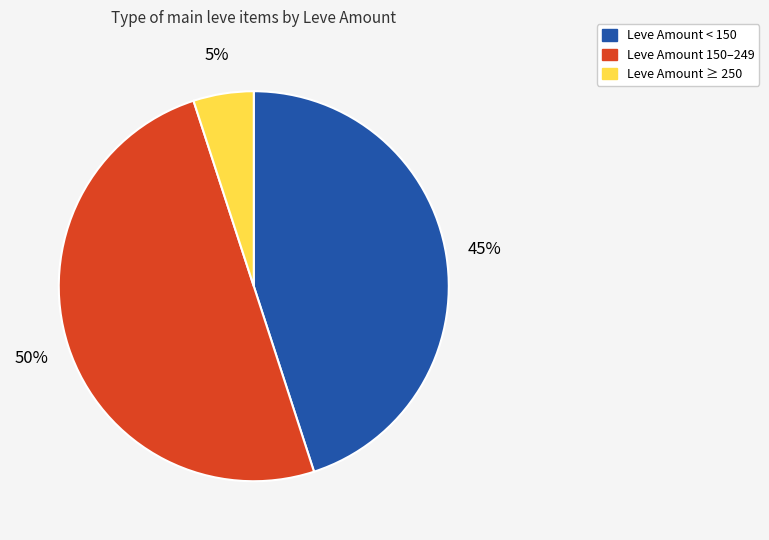

To the nearest percent, what is the average slice percentage?

33%